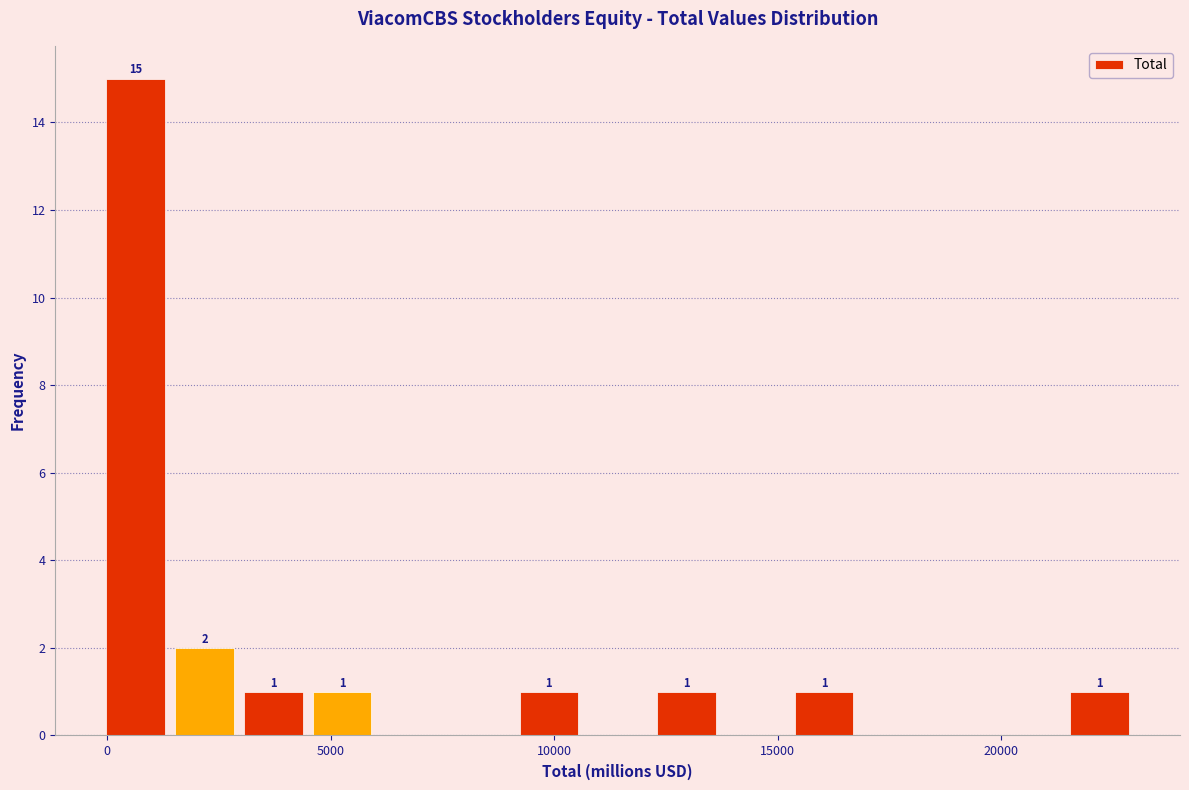

Around what value on the x-axis is the tallest bar? Give the approximate position of its centre, as read against the axis.

500